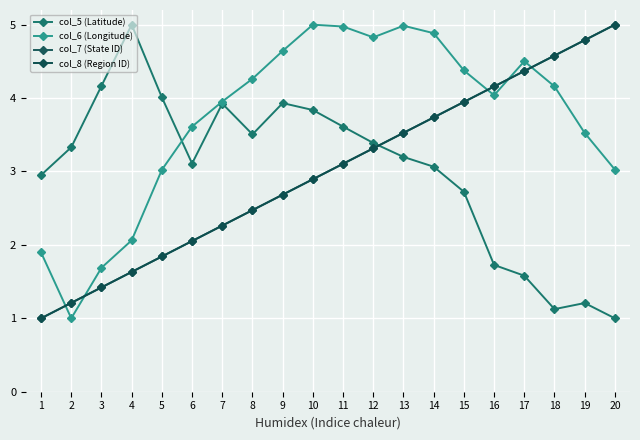

Is this an area chart (filled region under the line)?

No